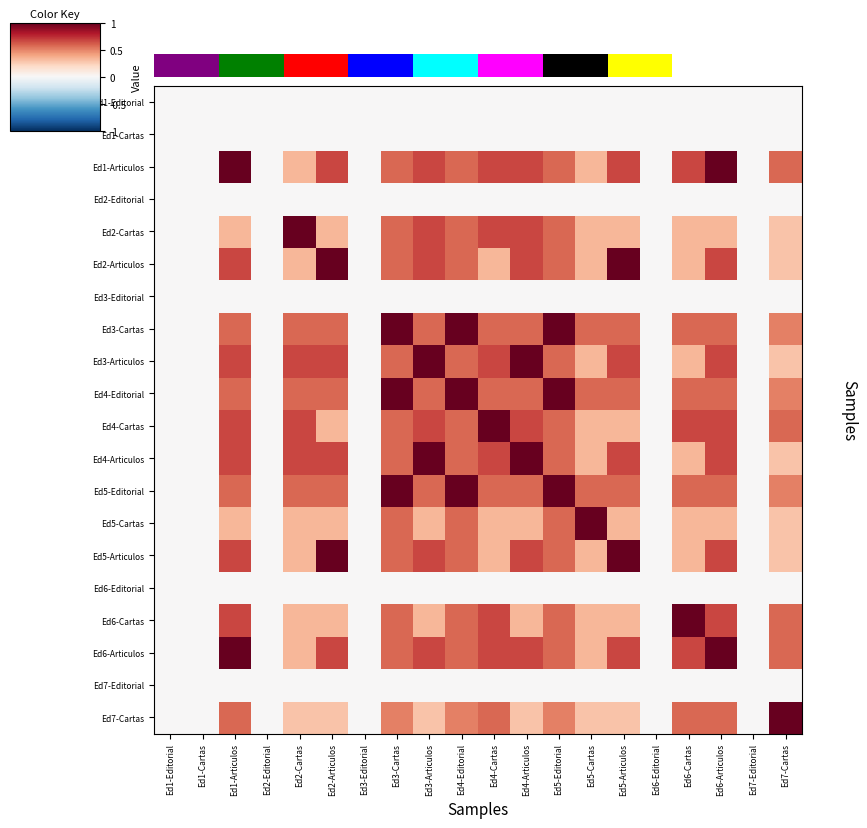

At how many categories does at least one series exceed 0?

14